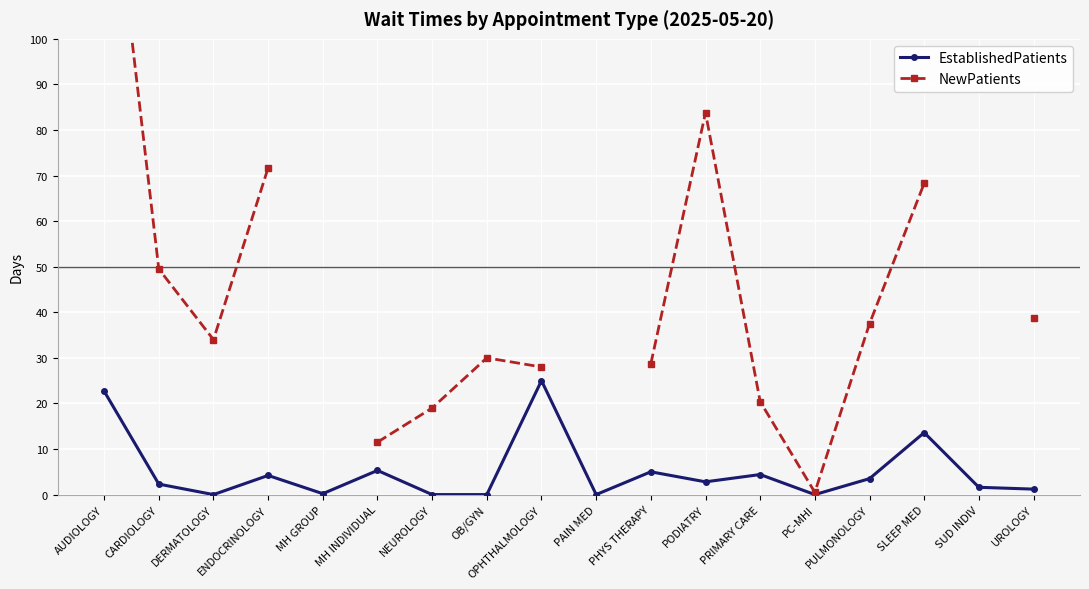

How many interior local peaks does the NewPatients series have?

2